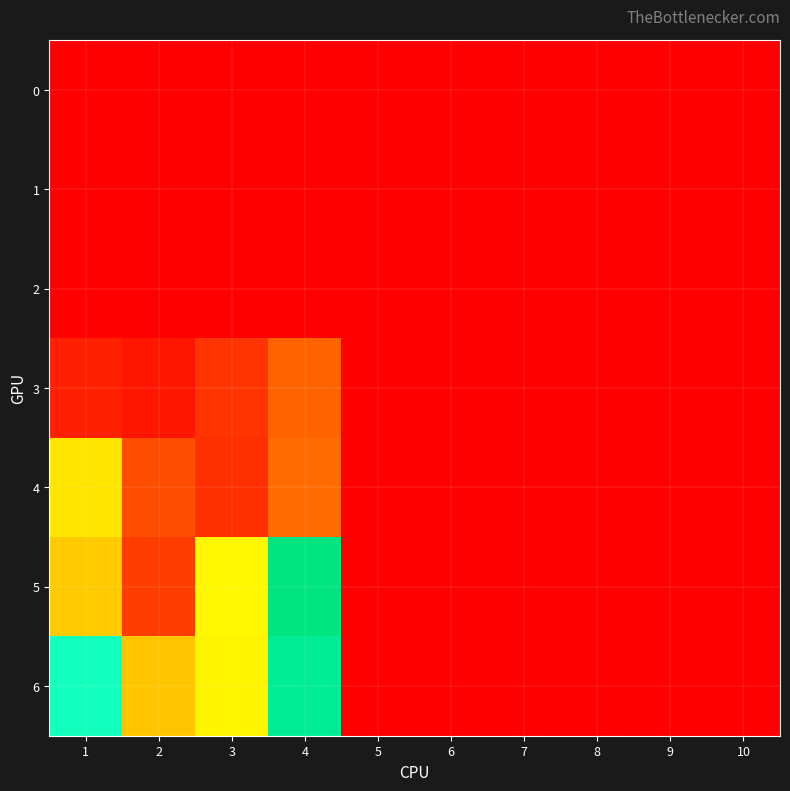

Reading right to left, what are all the values shown in this chart?

0: 10=0.0	9=0.0	8=0.0	7=0.0	6=0.0	5=0.0	4=0.0	3=0.0	2=0.0	1=0.0
1: 10=0.0	9=0.0	8=0.0	7=0.0	6=0.0	5=0.0	4=0.0	3=0.0	2=0.0	1=0.0
2: 10=0.0	9=0.0	8=0.0	7=0.0	6=0.0	5=0.0	4=0.0	3=0.0	2=0.0	1=0.0
3: 10=0.0	9=0.0	8=0.0	7=0.0	6=0.0	5=0.0	4=2.1	3=1.1	2=0.5	1=0.7
4: 10=0.0	9=0.0	8=0.0	7=0.0	6=0.0	5=0.0	4=2.2	3=1.0	2=1.6	1=4.7
5: 10=0.0	9=0.0	8=0.0	7=0.0	6=0.0	5=0.0	4=10.6	3=5.1	2=1.3	1=4.2
6: 10=0.0	9=0.0	8=0.0	7=0.0	6=0.0	5=0.0	4=9.8	3=5.1	2=4.1	1=7.7